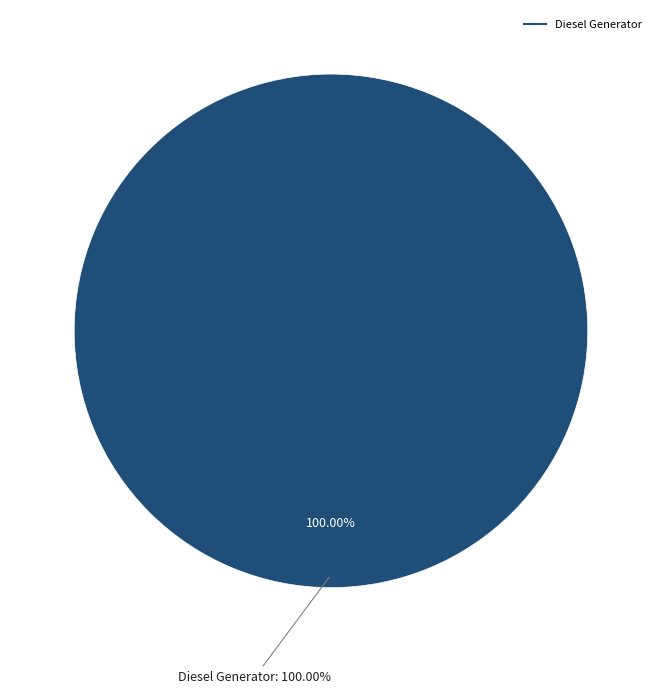

What percentage is the Diesel Generator slice, to the nearest percent?

100%